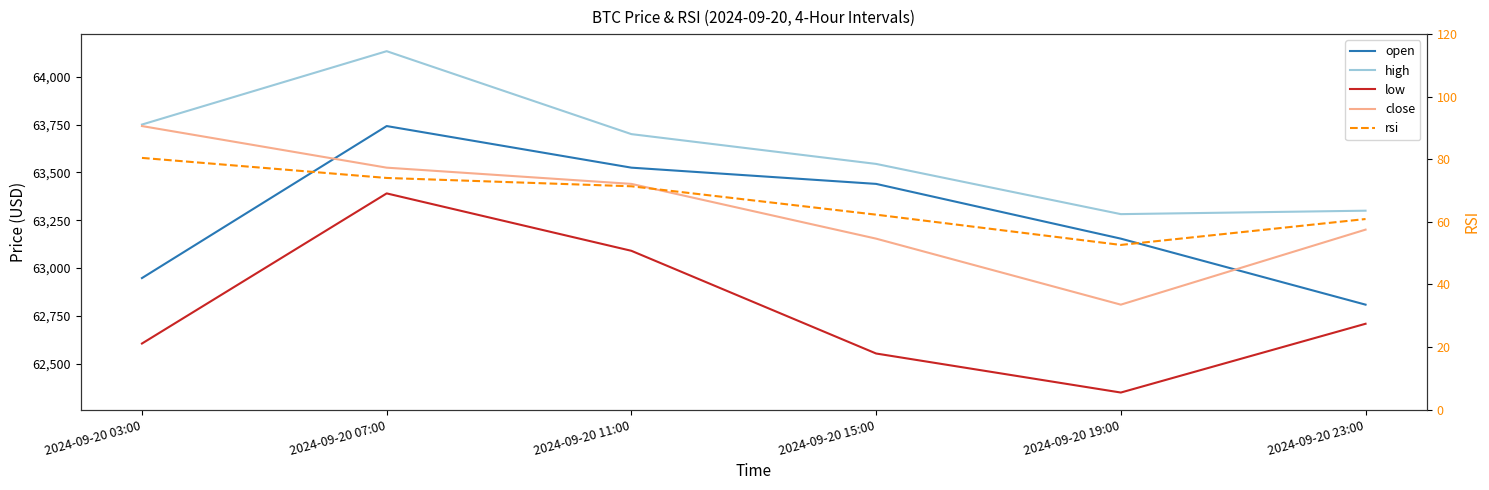

True or false: close has a value of 91869.2 at 2024-09-20 19:00.

False